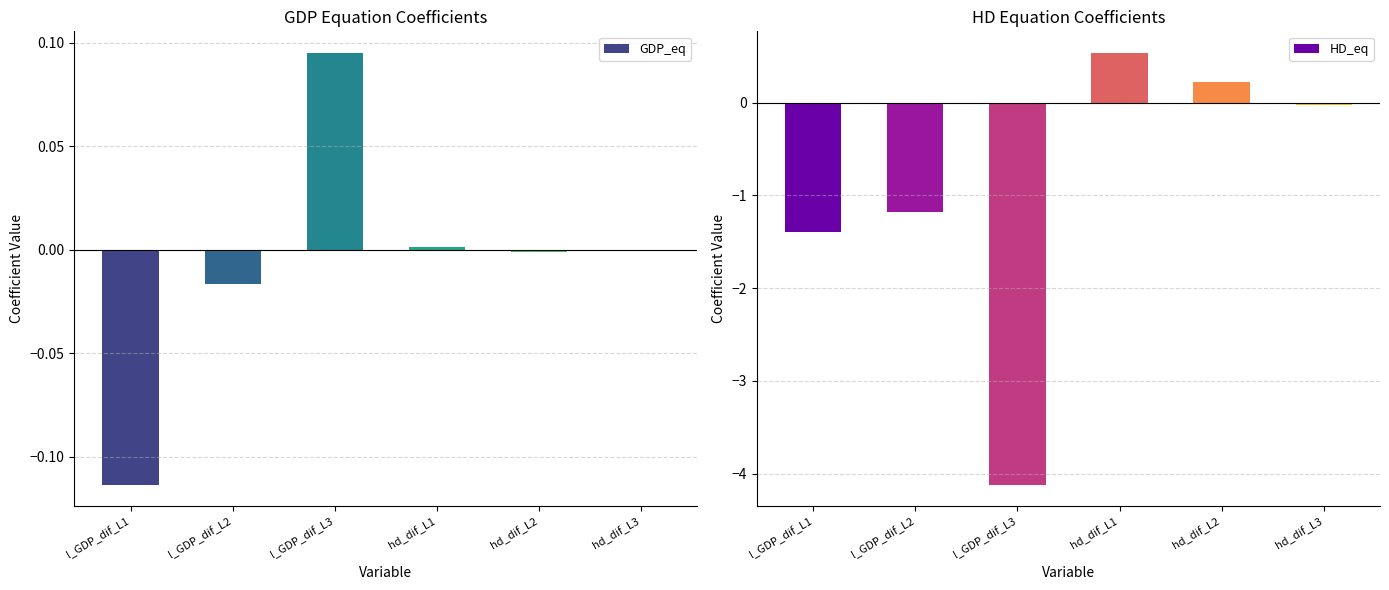

What is the difference between the GDP_eq values at l_GDP_dif_L3 and hd_dif_L2?

0.1